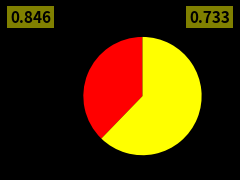

Is there any slice that represents more than half of the pie?

Yes